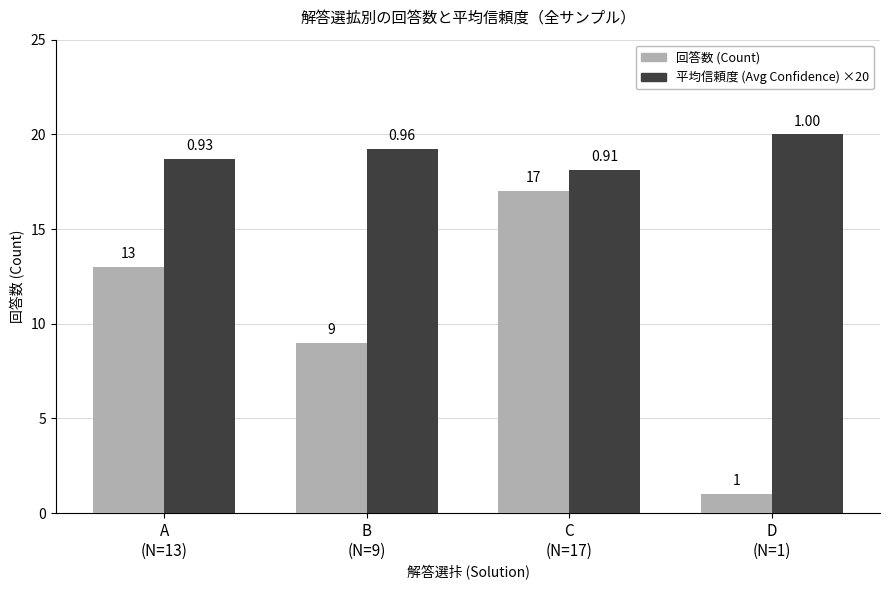

At how many categories does at least one series exceed 8?

4